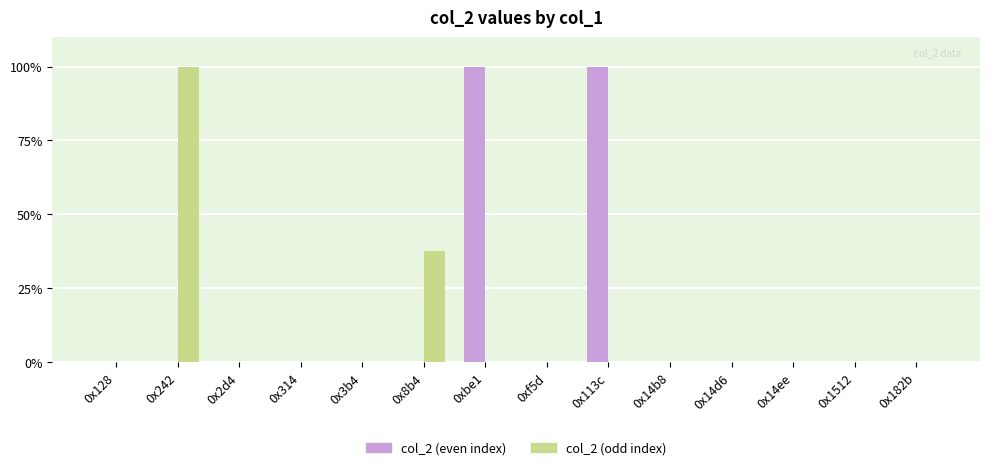

What is the total value across all series at 0x242?

100.0